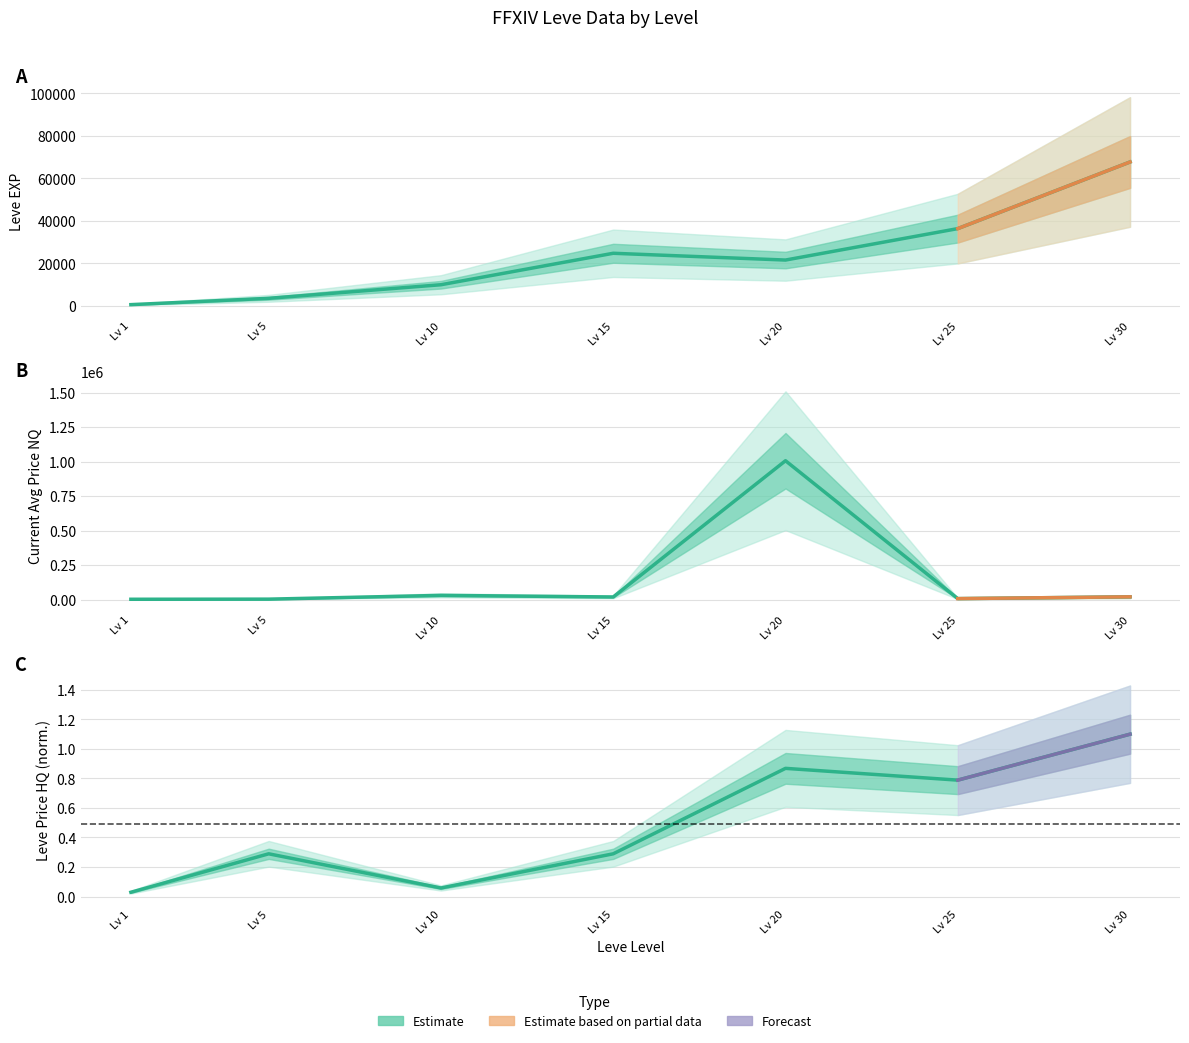

Reading left to right, what are all the values shown in this chart?

Leve EXP: 630.0	3600.0	9990.0	24790.0	21600.0	36390.0	67730.0
currentAveragePriceNQ: 1796.2	2653.5	30005.0	18389.2	1006666.3	6483.5	19475.0
LevePriceHQ: 0.0	0.3	0.1	0.3	0.9	0.8	1.1